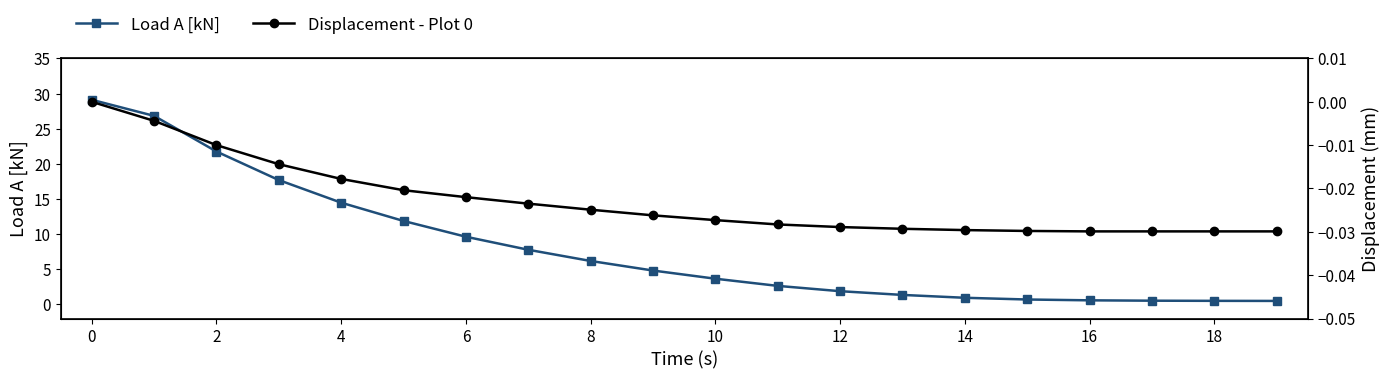

What value does the Load A [kN] series have at 15?

0.7